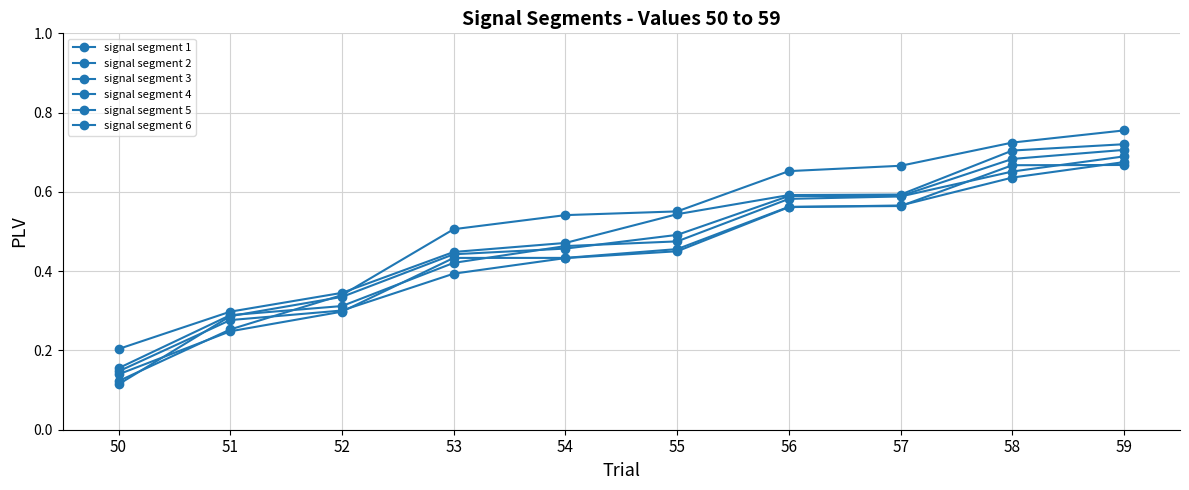

Where do signal segment 4 and signal segment 2 first cross each other?

50 and 51